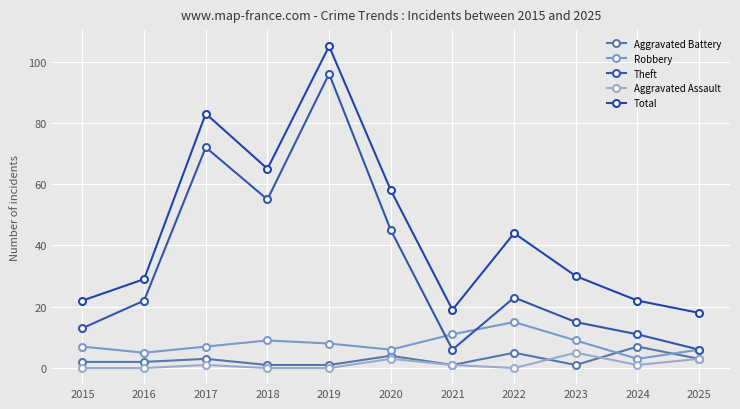

What is the lowest value of the Total series?

18